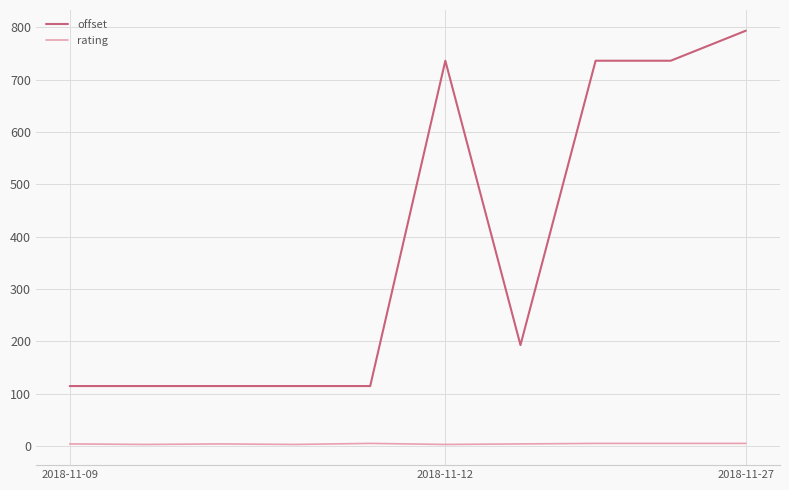

Rank the series by their average value, from highest to lowest.

offset, rating